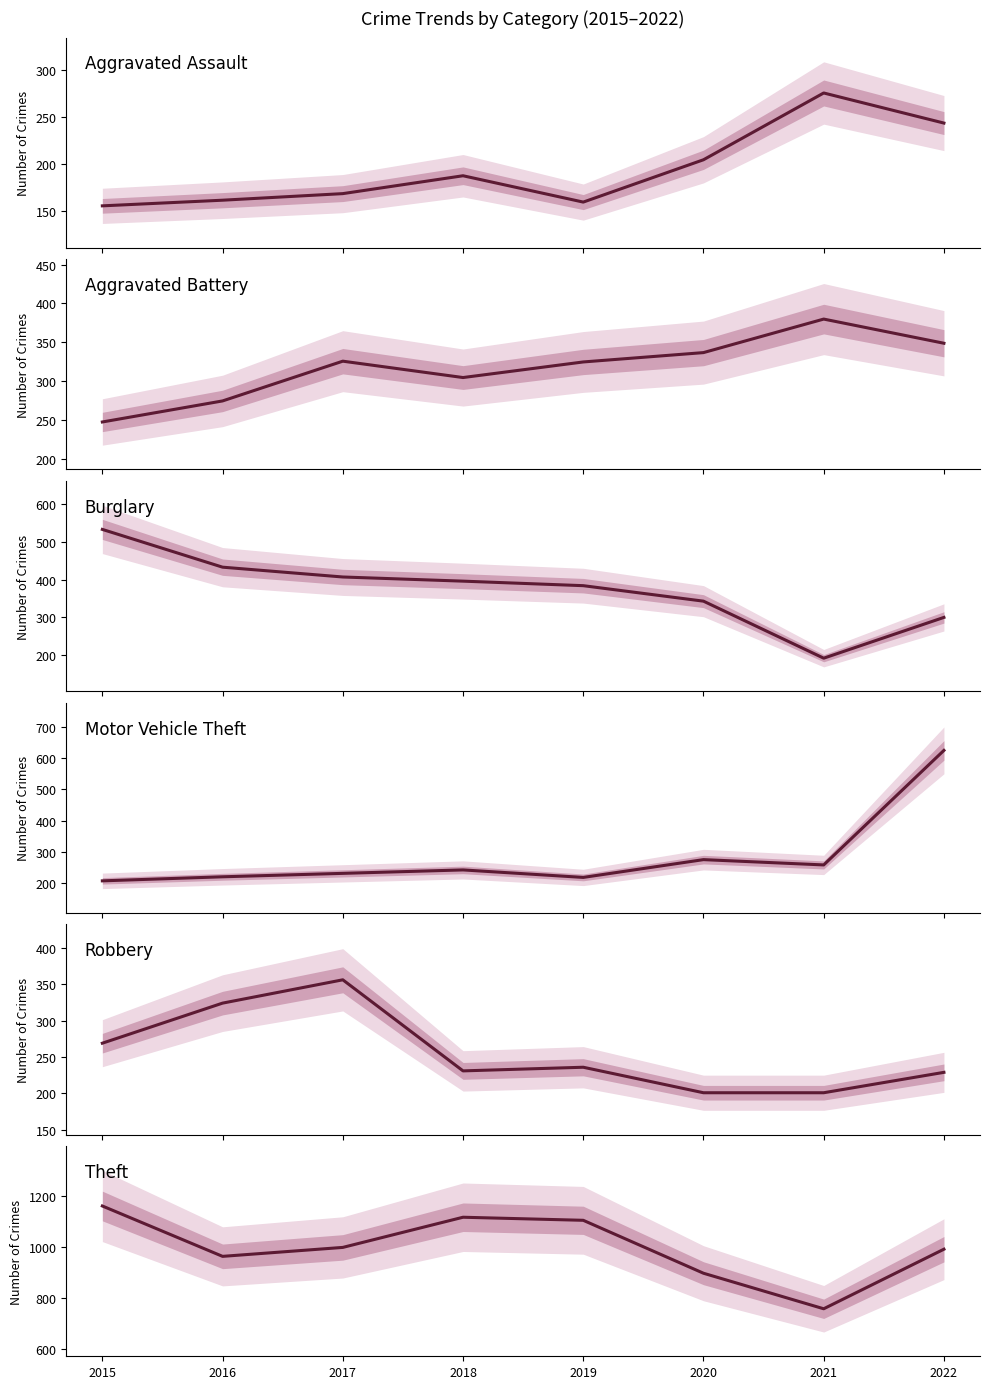

After their last crossing, which series has the higher values: Motor Vehicle Theft or Burglary?

Motor Vehicle Theft